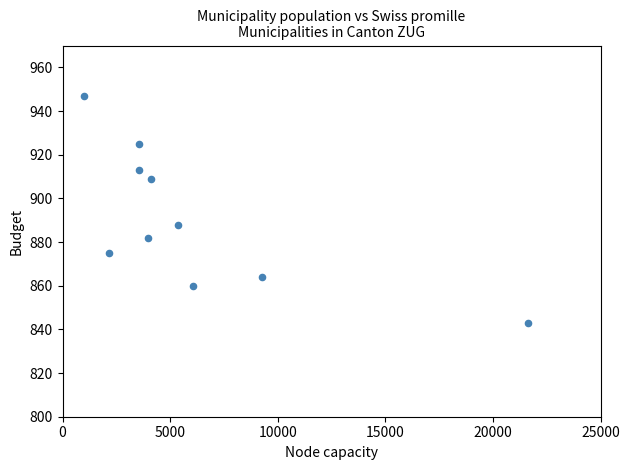

What Y value in the scatter plot is closest to 895?

888